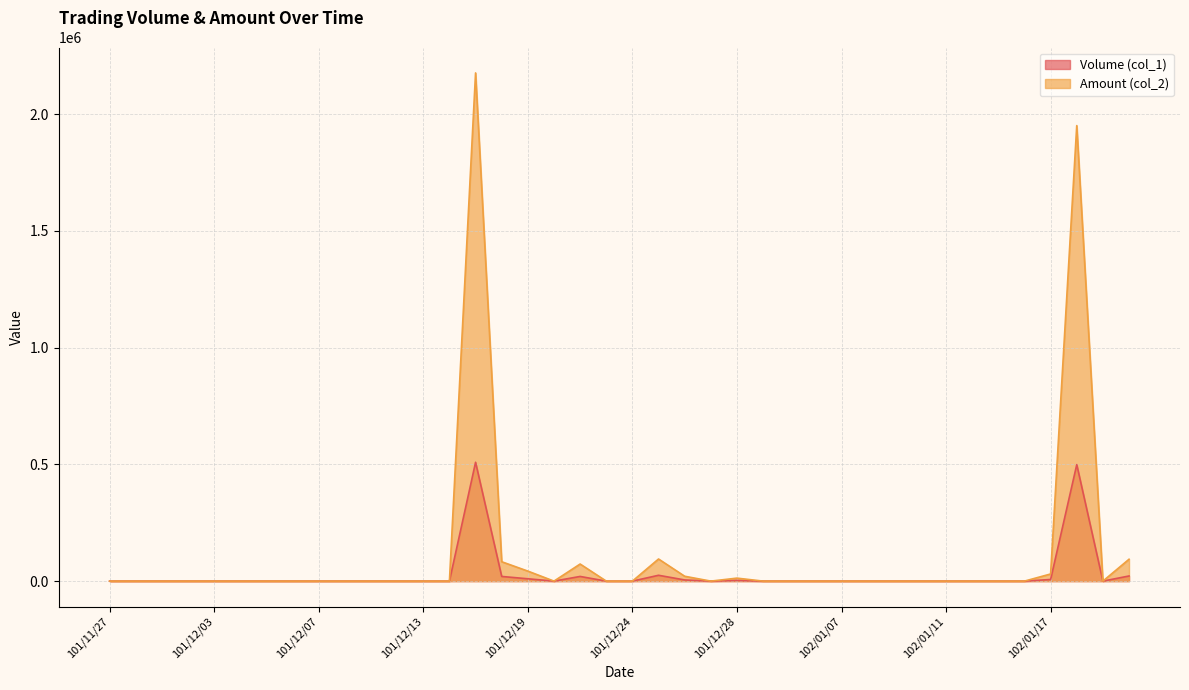

What is the sum of all Amount (col_2) values?

4579640